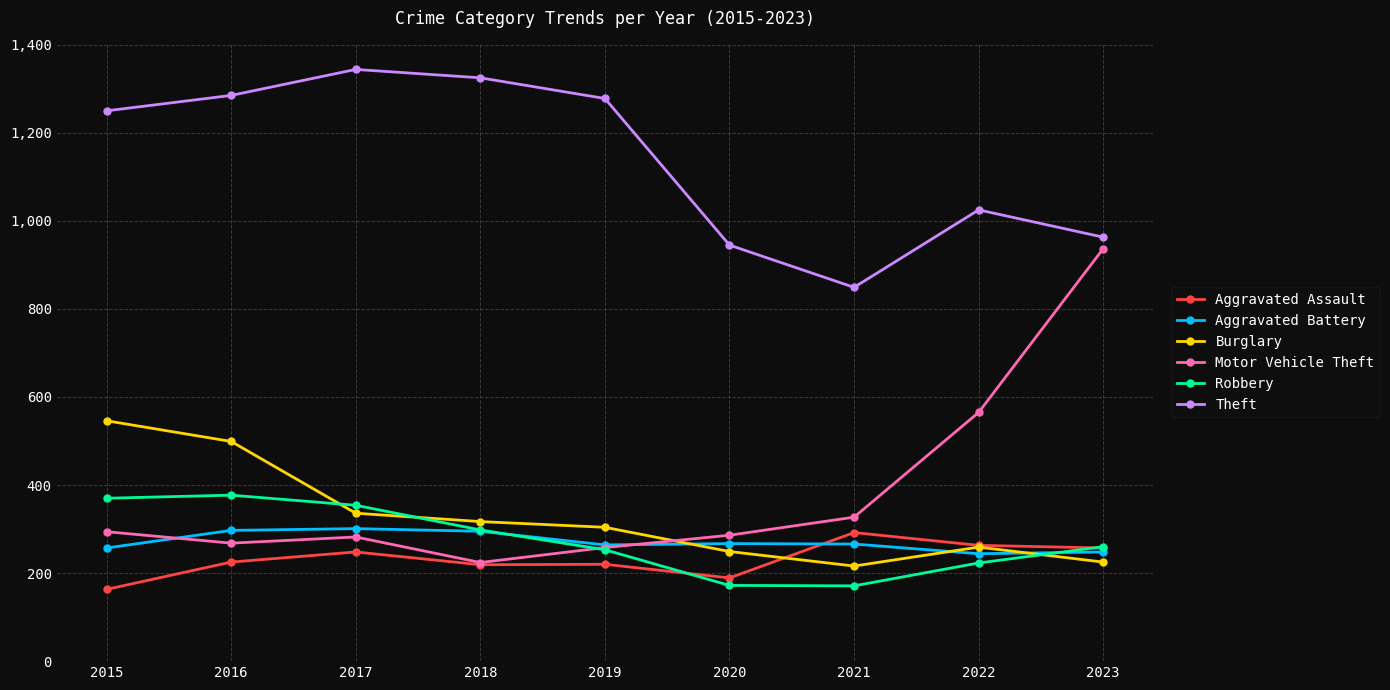

The Robbery series shows 81 at 2022. True or false?

False